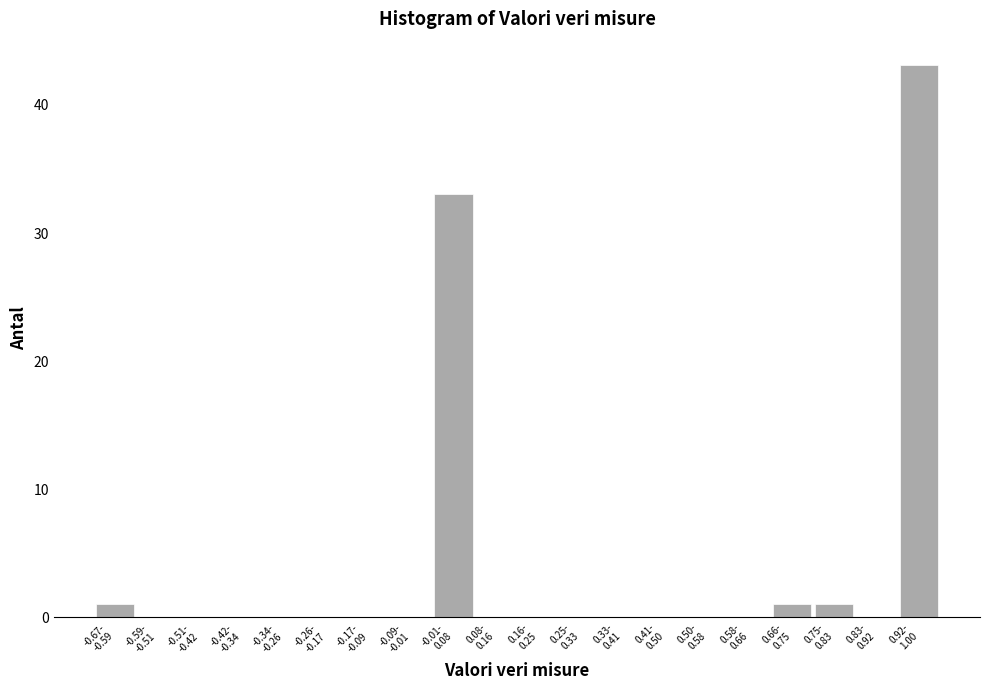

What is the sum of all values?

79